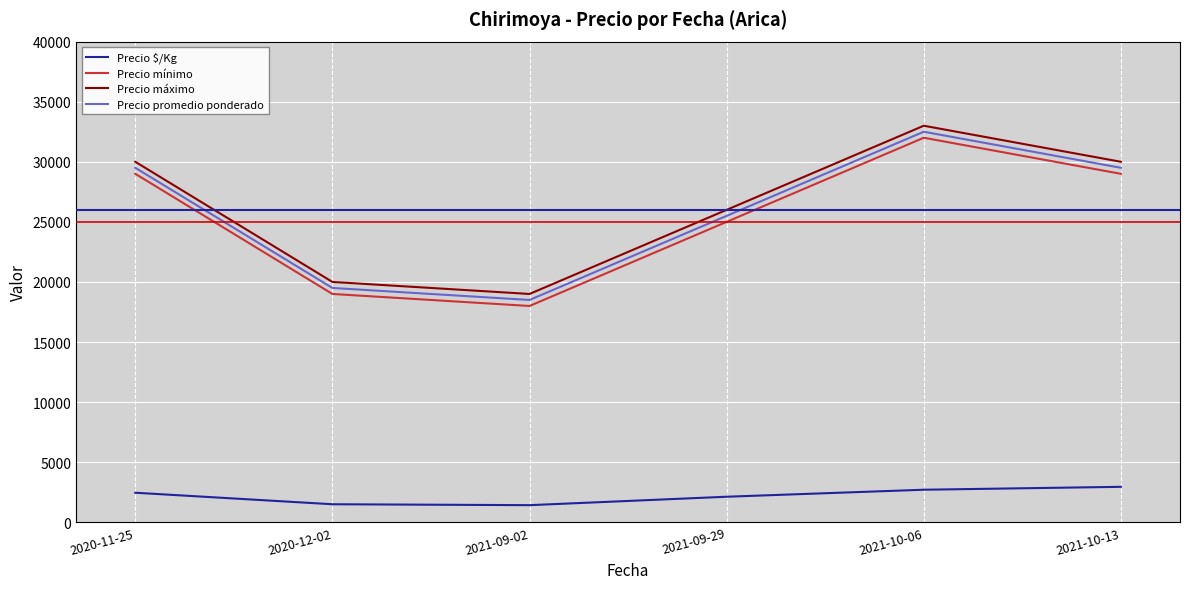

At which category does Precio promedio ponderado reach its first local valley?

2021-09-02